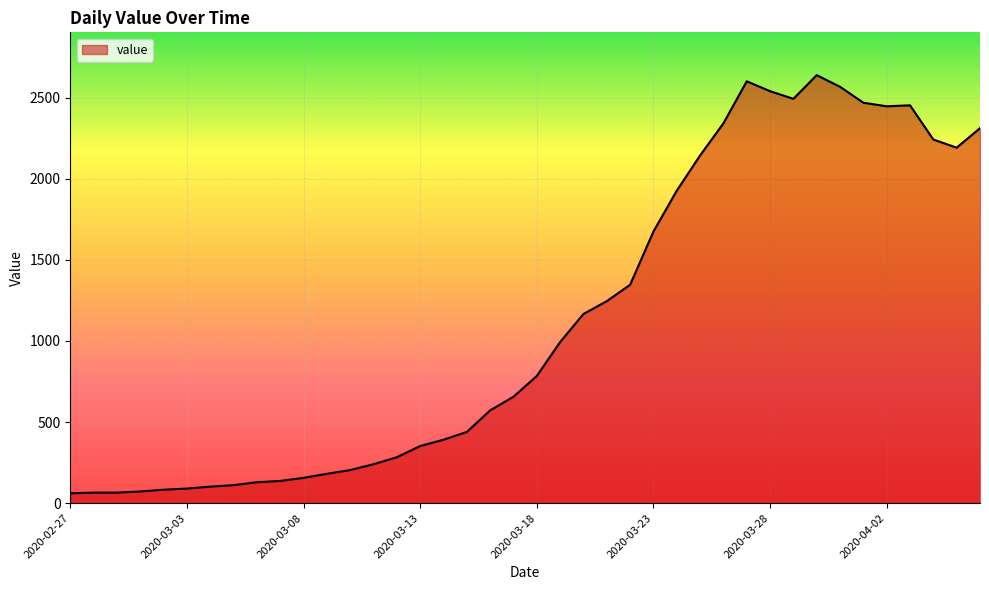

What is the minimum value shown in the chart?

61